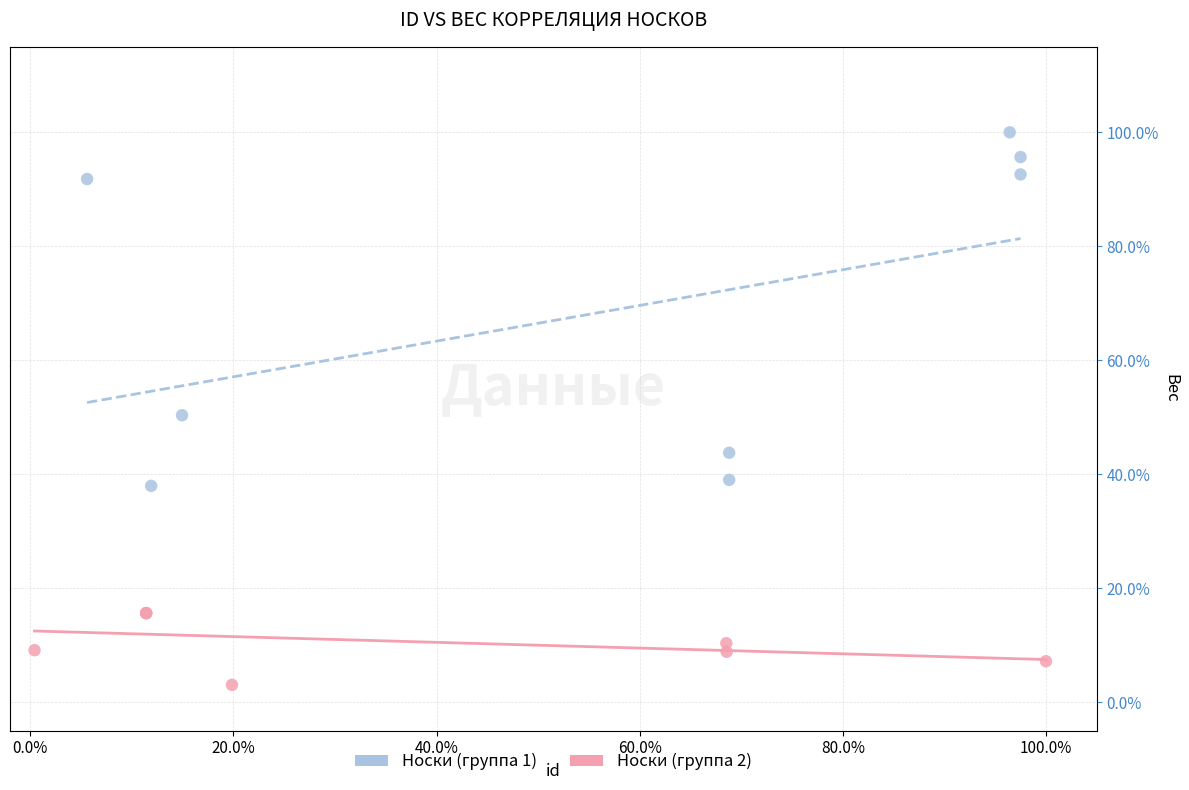

Which series contains the lowest Y value?

Носки (группа 2)